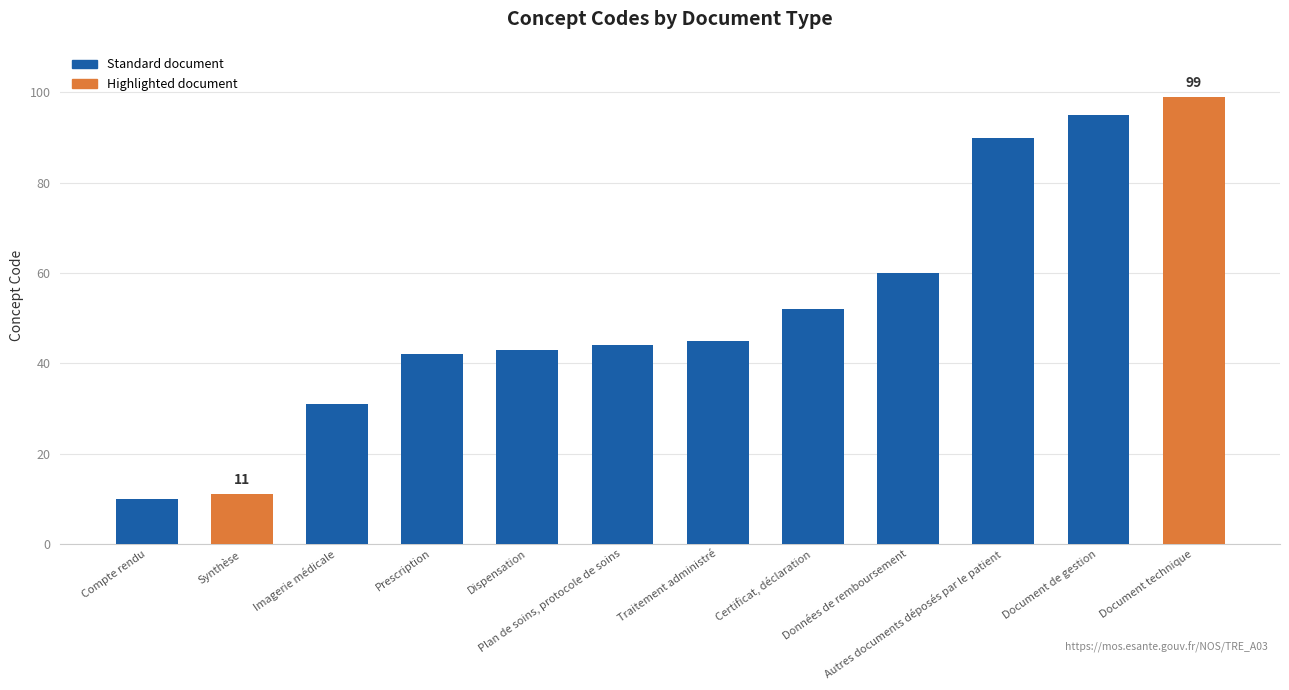

List the labels in order of value, largest first.

Document technique, Document de gestion, Autres documents déposés par le patient, Données de remboursement, Certificat, déclaration, Traitement administré, Plan de soins, protocole de soins, Dispensation, Prescription, Imagerie médicale, Synthèse, Compte rendu